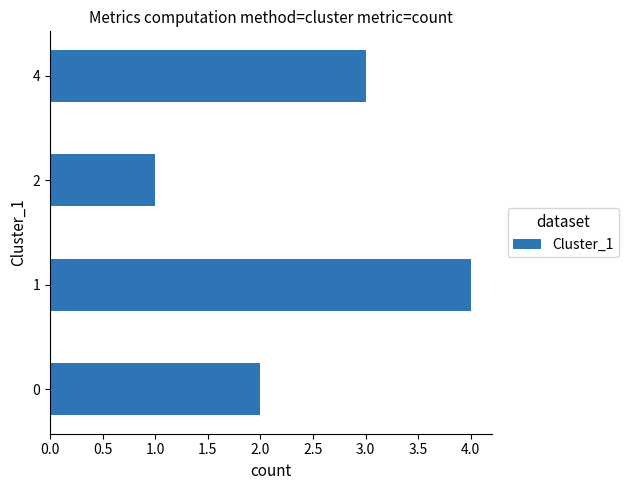

What is the change in value from 1 to 2?

-3